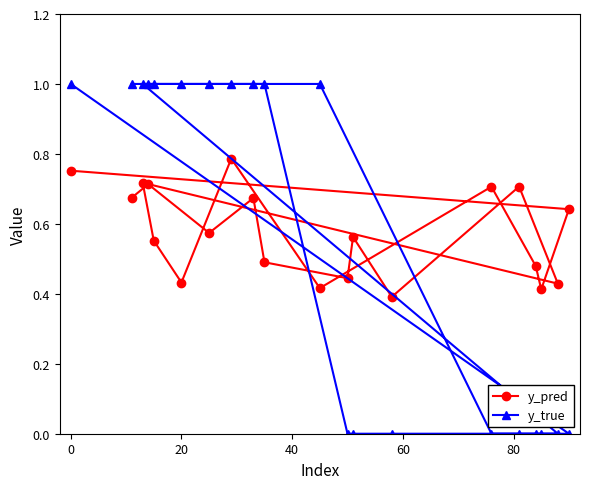

Is it true that y_true equals 1.6 at 20?

False